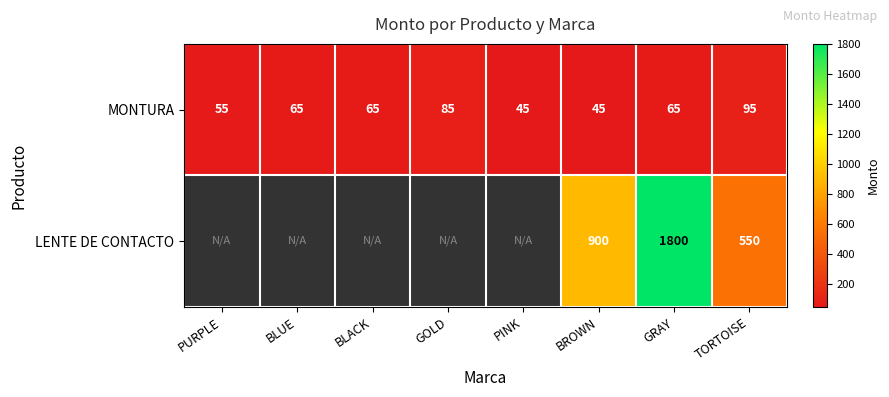

Rank the series at TORTOISE from lowest to highest value.

MONTURA, LENTE DE CONTACTO